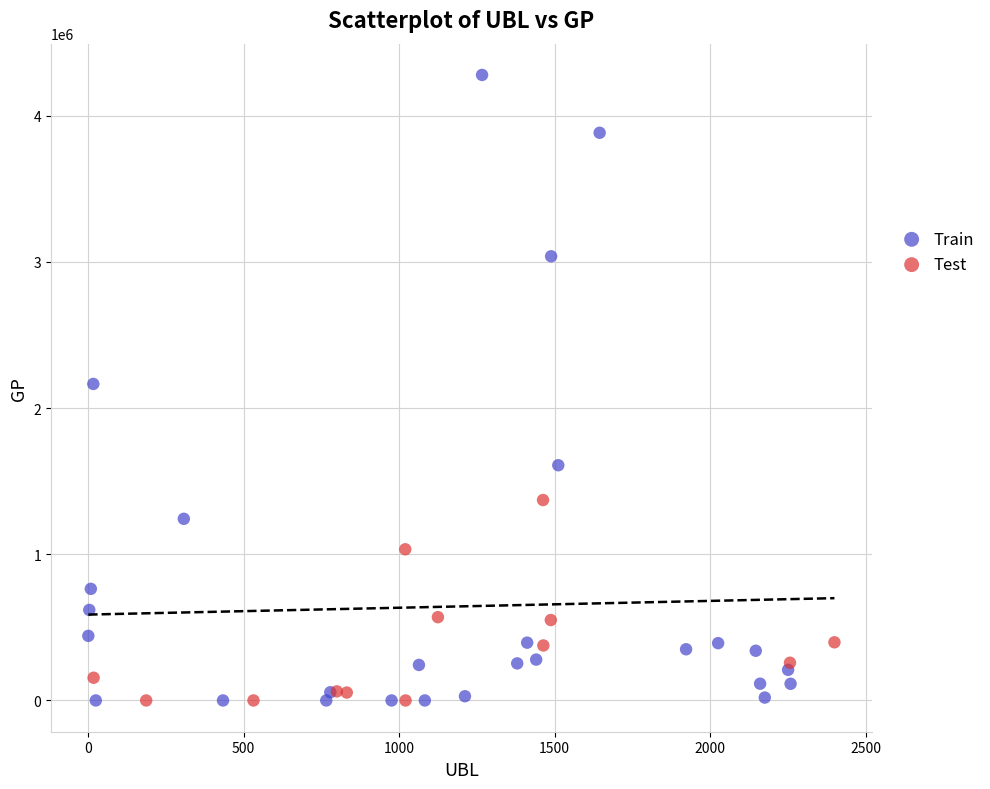

Which series has the largest Y range (max minus min)?

Train